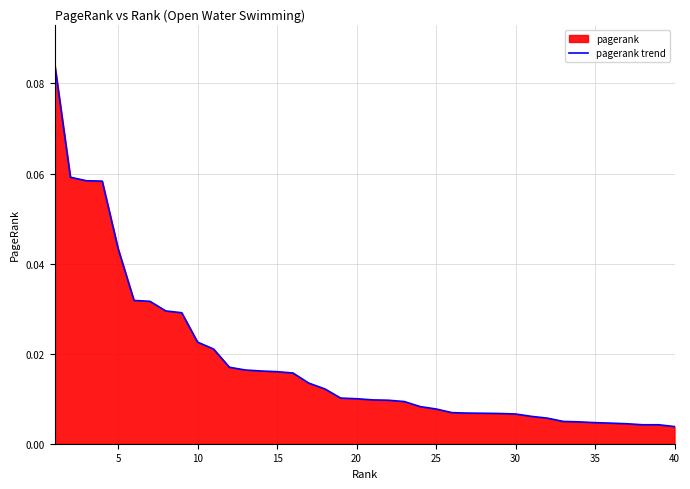

Does the chart display data point markers on the line(s)?

No